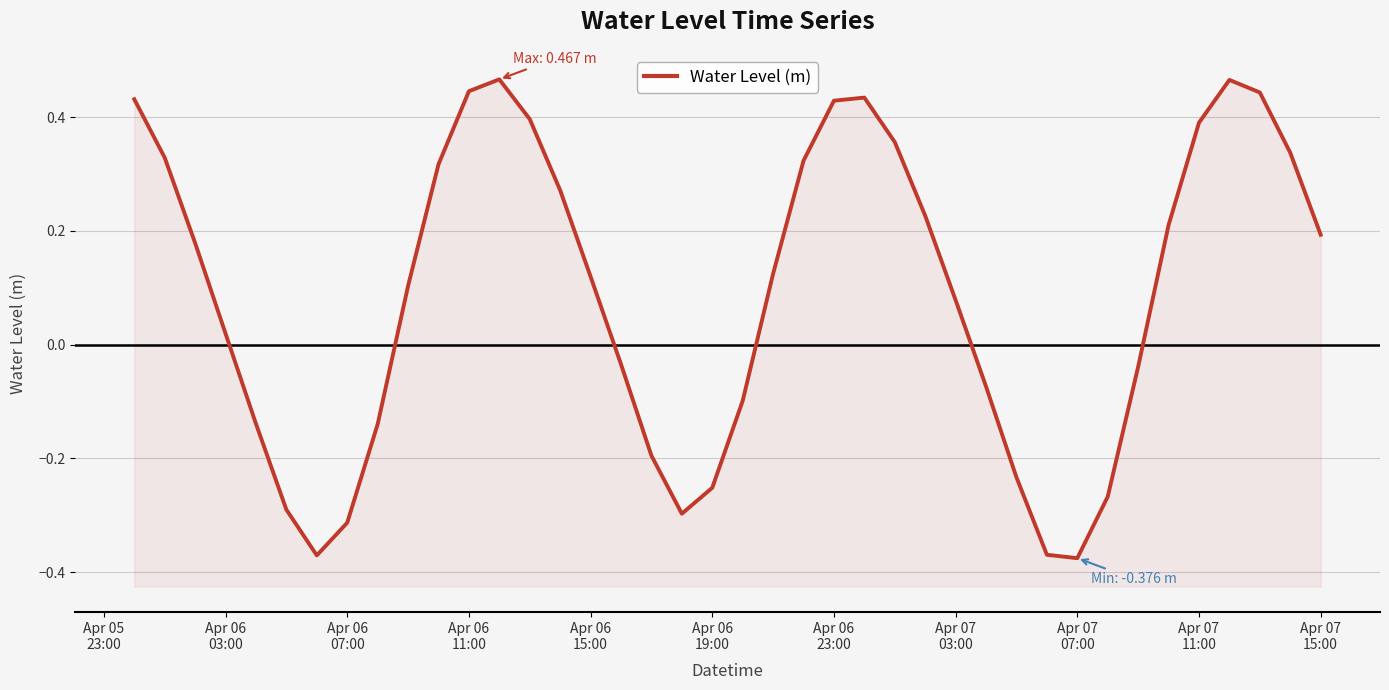

What is the greatest value displayed?

0.5